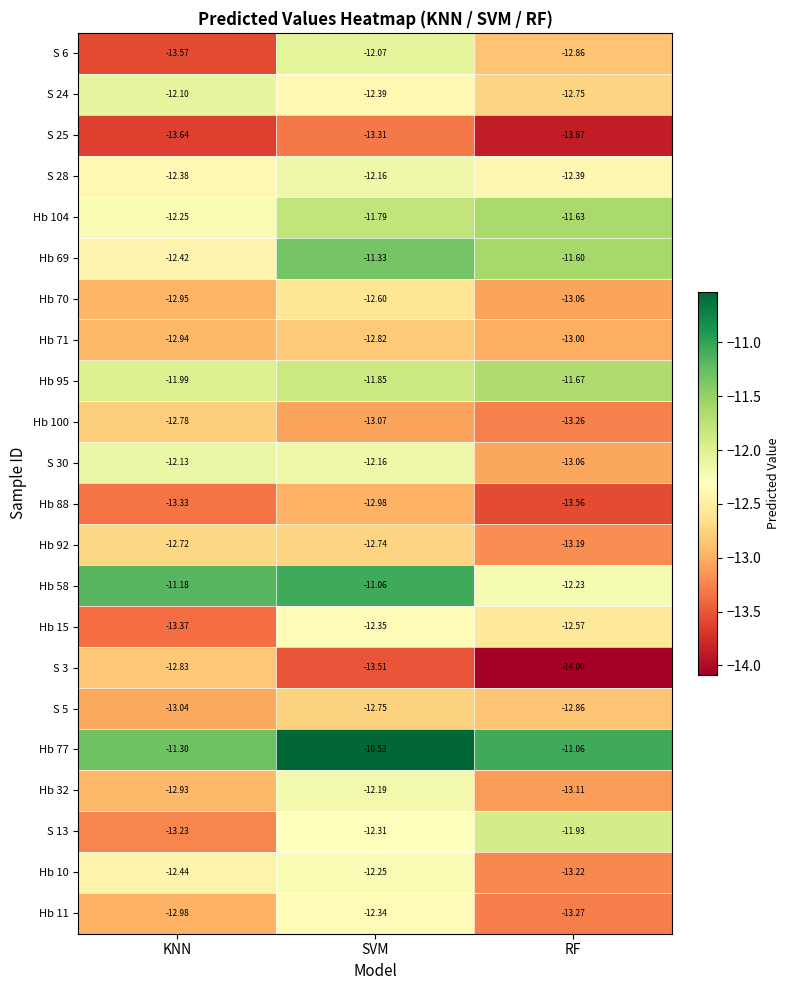

Rank the categories by Hb 15 value from highest to lowest.

SVM, RF, KNN